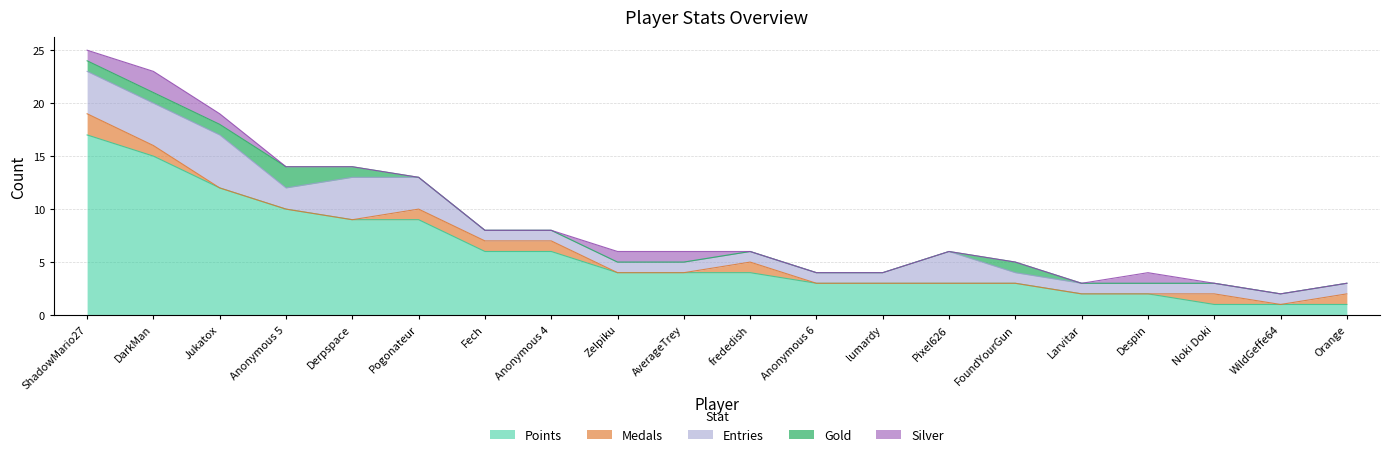

What is the total value across all series at lumardy?

4